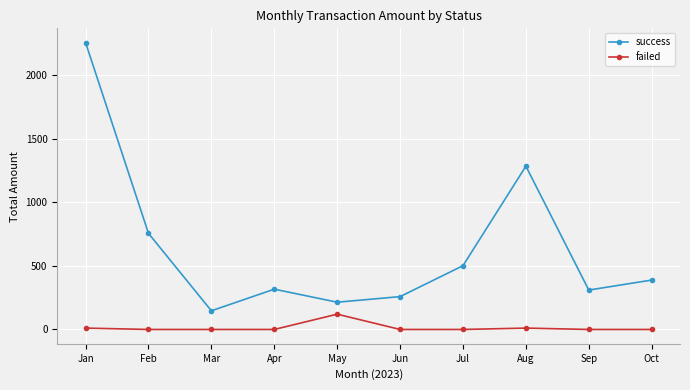

At which category is the sum across all series the highest?

Jan